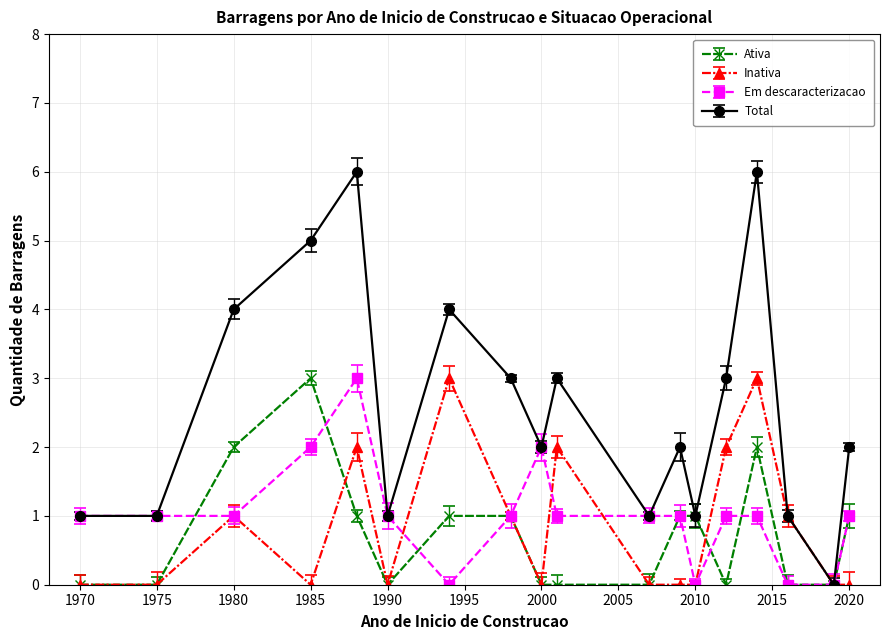

Reading right to left, list all the values displayed in this chart.

Ativa: 1	0	0	2	0	1	1	0	0	0	1	1	0	1	3	2	0	0
Inativa: 0	0	1	3	2	0	0	0	2	0	1	3	0	2	0	1	0	0
Em descaracterizacao: 1	0	0	1	1	0	1	1	1	2	1	0	1	3	2	1	1	1
Total: 2	0	1	6	3	1	2	1	3	2	3	4	1	6	5	4	1	1